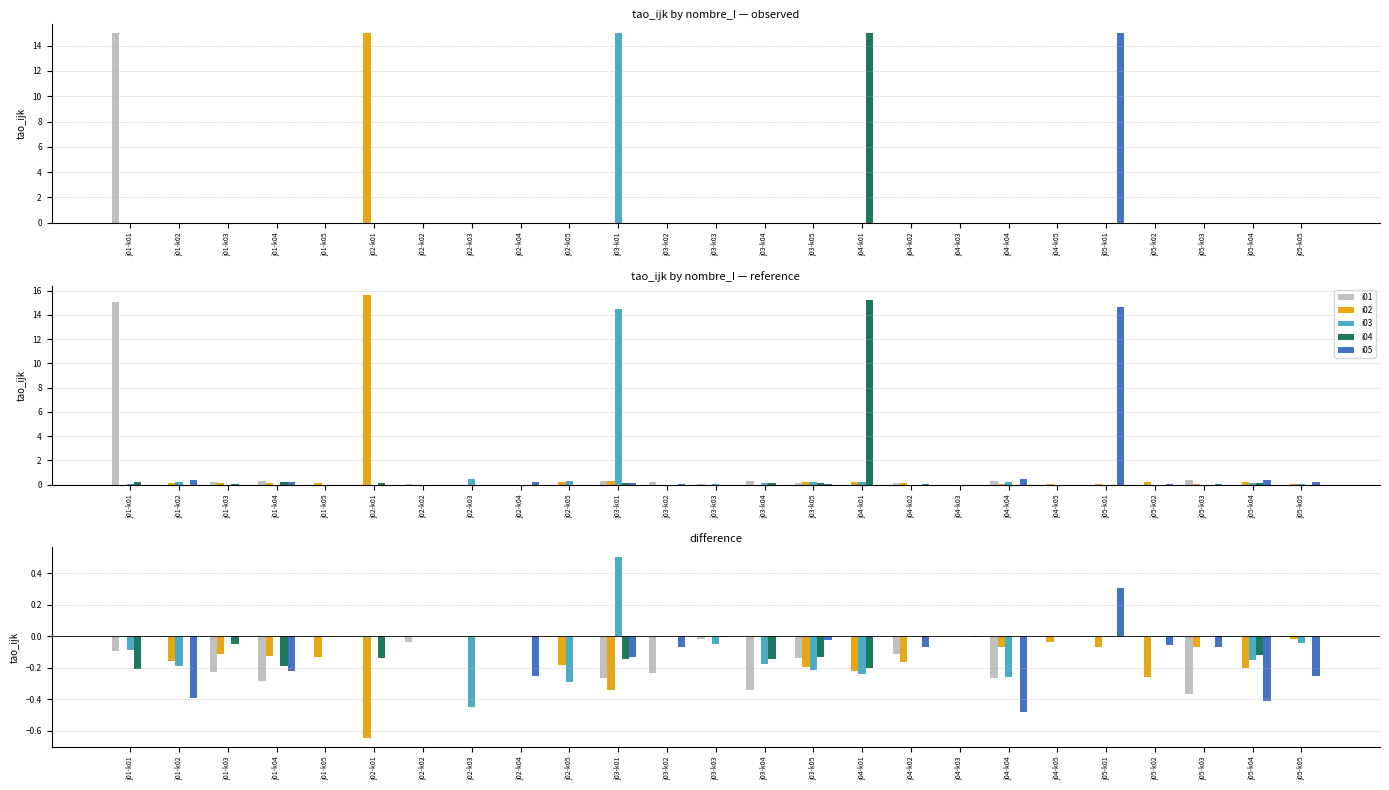

How many categories are shown in the chart?

25